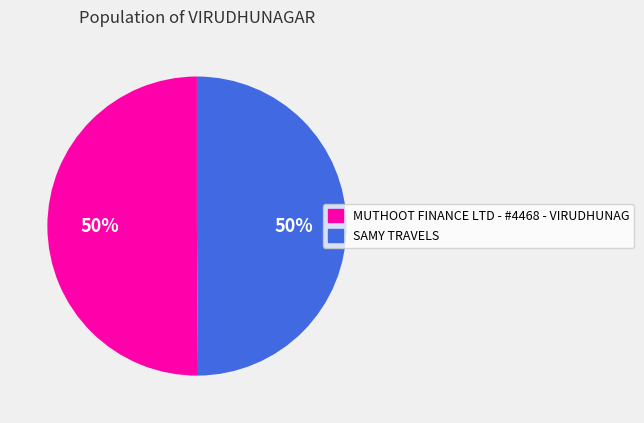

How many slices are in this pie chart?

2